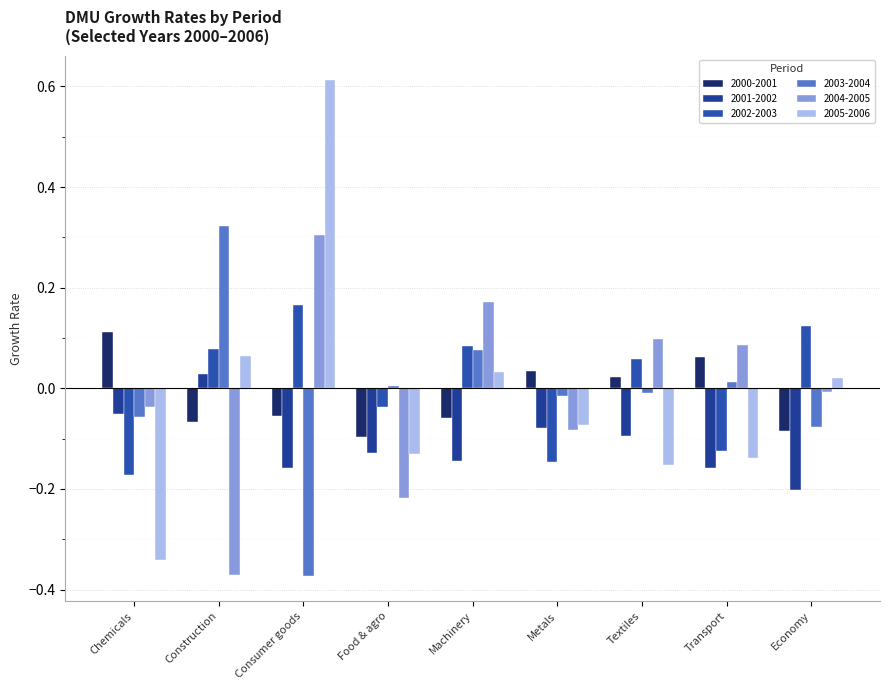

Reading left to right, extract all data points from this chart.

2000-2001: 0.1	-0.1	-0.1	-0.1	-0.1	0.0	0.0	0.1	-0.1
2001-2002: -0.1	0.0	-0.2	-0.1	-0.1	-0.1	-0.1	-0.2	-0.2
2002-2003: -0.2	0.1	0.2	-0.0	0.1	-0.1	0.1	-0.1	0.1
2003-2004: -0.1	0.3	-0.4	0.0	0.1	-0.0	-0.0	0.0	-0.1
2004-2005: -0.0	-0.4	0.3	-0.2	0.2	-0.1	0.1	0.1	-0.0
2005-2006: -0.3	0.1	0.6	-0.1	0.0	-0.1	-0.2	-0.1	0.0